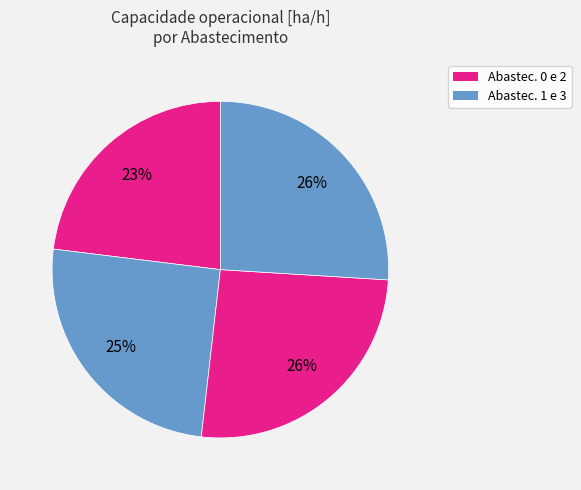

What is the largest slice in the pie chart?

3